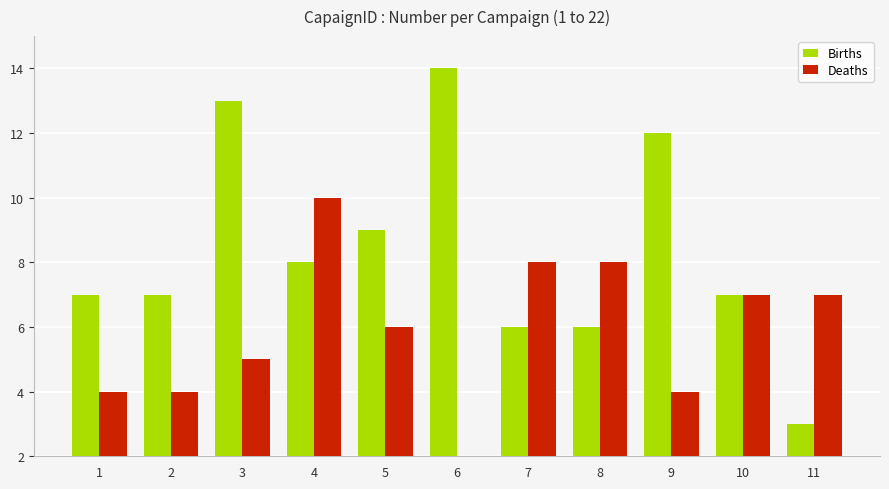

What is the difference between the Births values at 3 and 7?

7